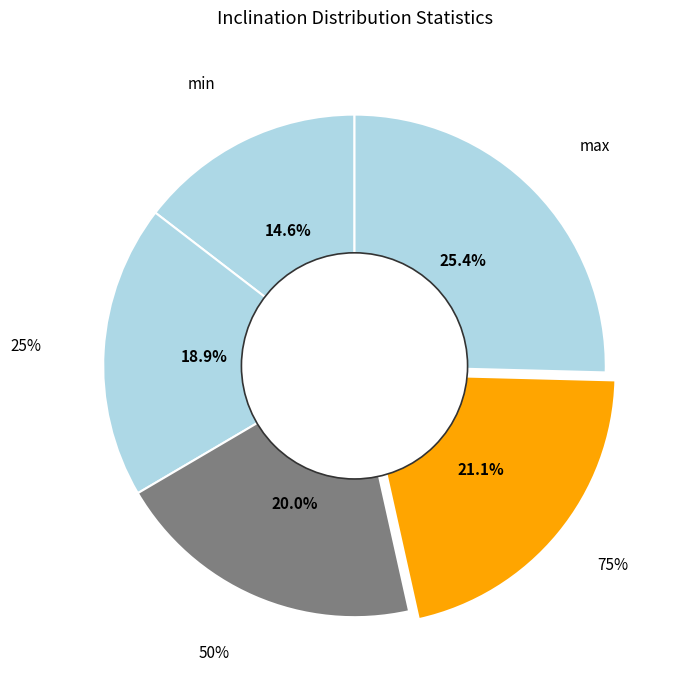

To the nearest percent, what portion does 25% represent?

19%